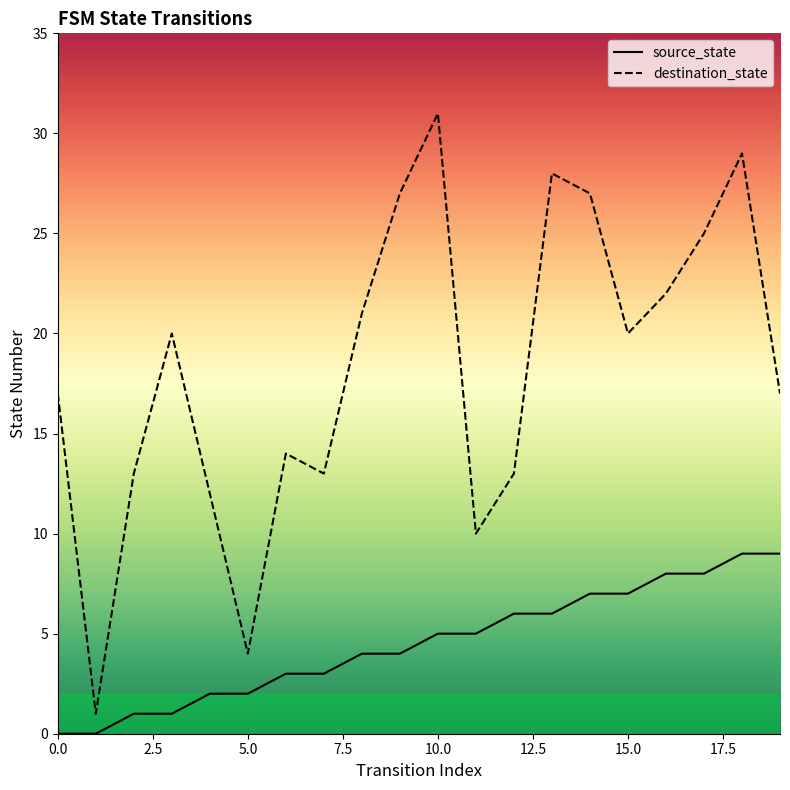

What is the total value across all series at 11?

15